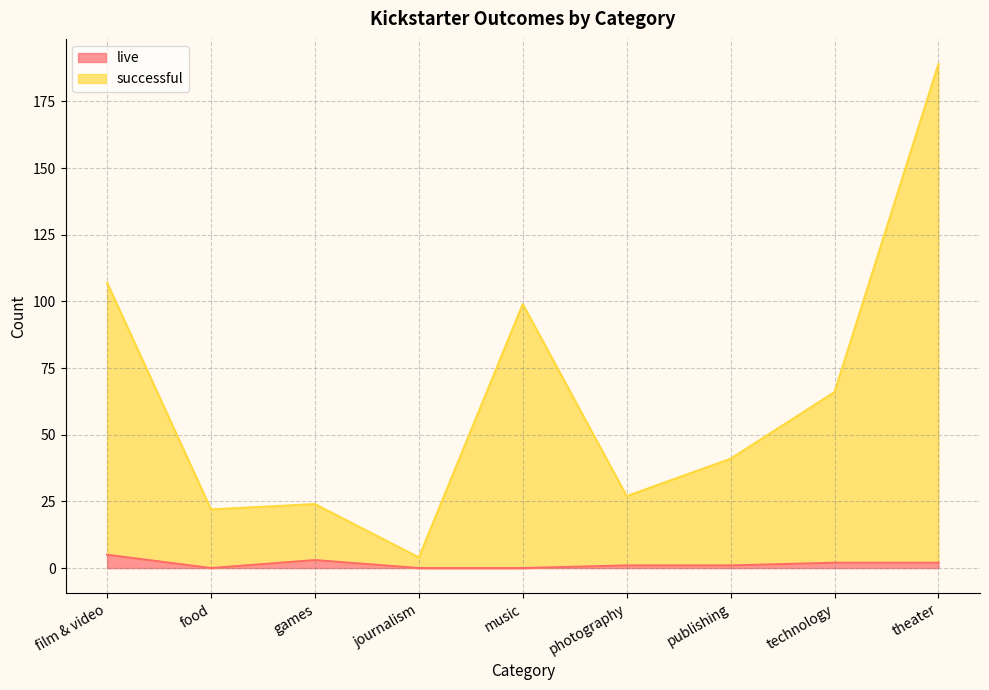

Reading right to left, list all the values displayed in this chart.

live: 2	2	1	1	0	0	3	0	5
successful: 189	66	41	27	99	4	24	22	107